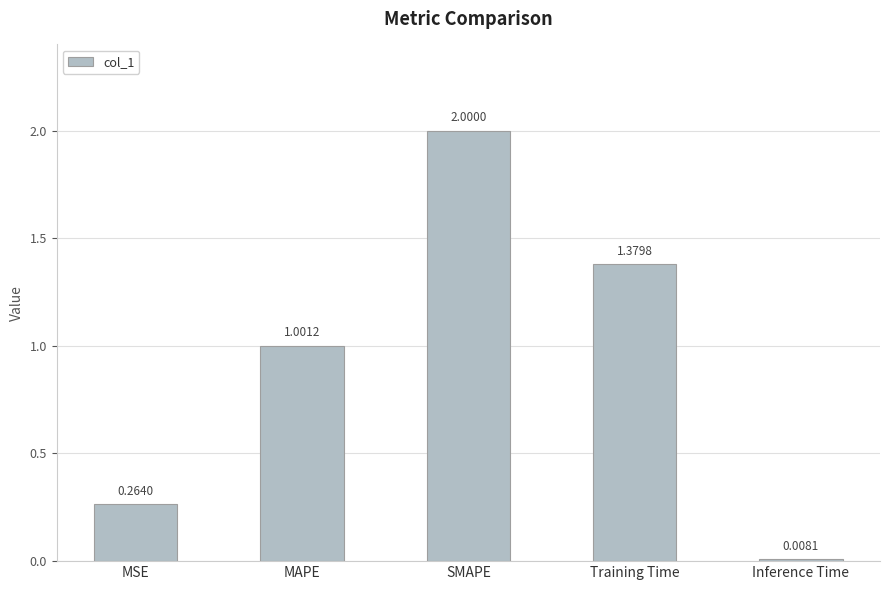

What is the value of the 3rd bar from the left?

2.0